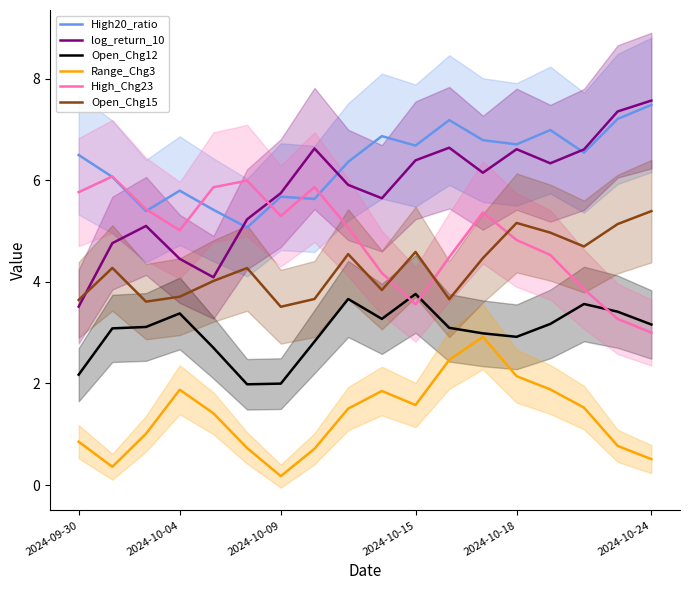

True or false: High20_ratio and Open_Chg15 intersect in this chart.

False